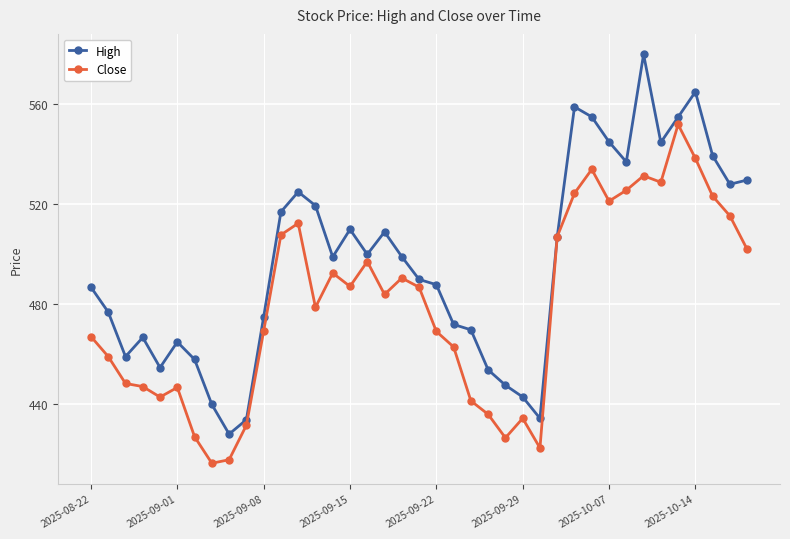

At how many categories does at least one series exceed 533?

9